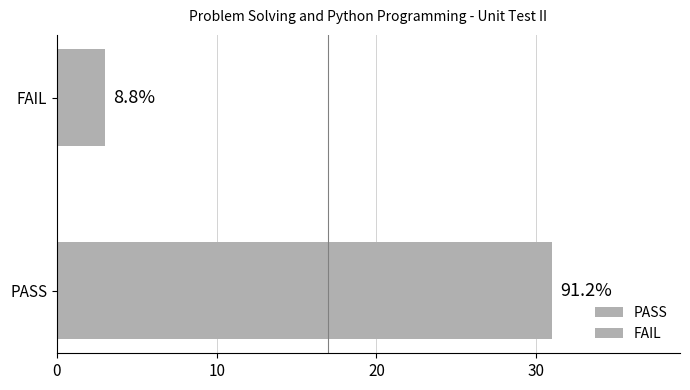

What is the sum of all values?

34